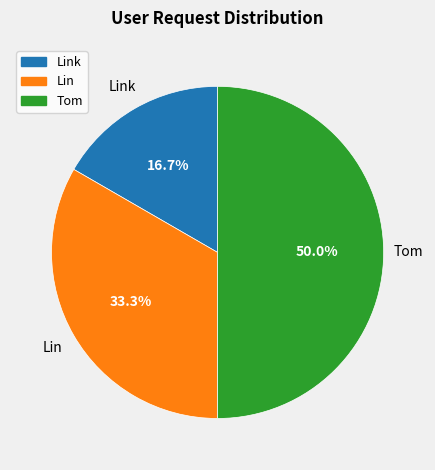

How many segments does this pie chart have?

3